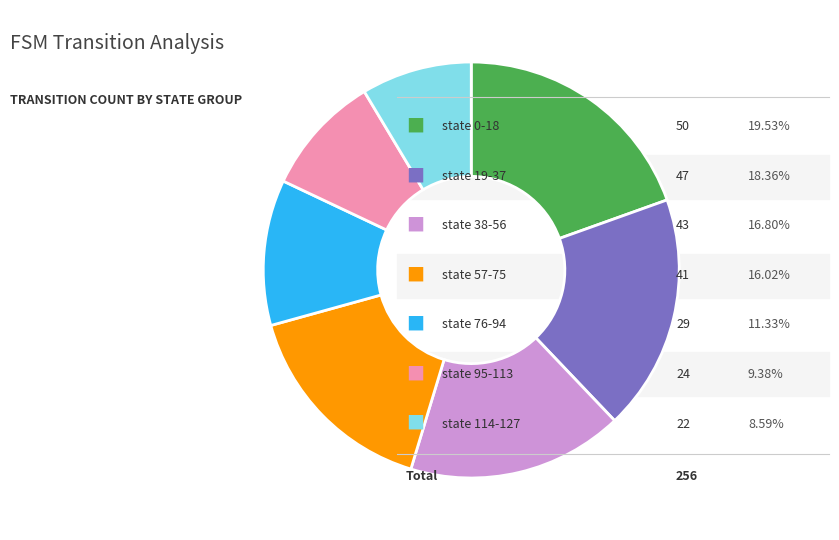

Is there any slice that represents more than half of the pie?

No